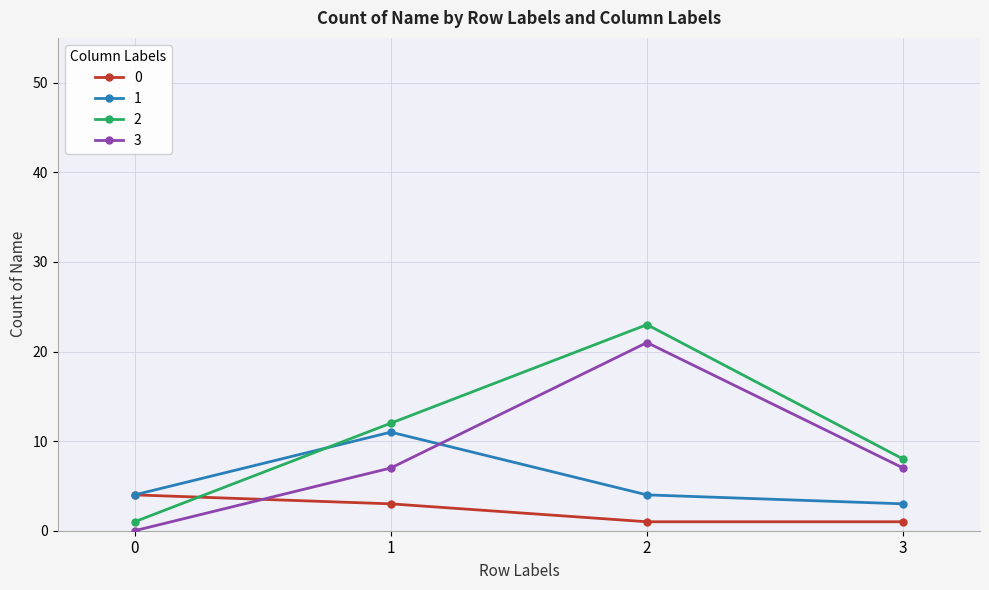

Rank the series at 1 from lowest to highest value.

0, 3, 1, 2